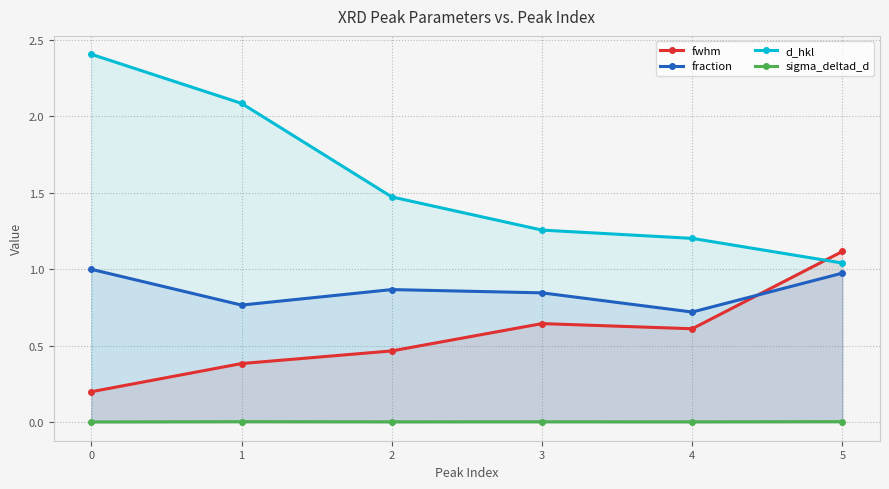

True or false: fraction and d_hkl cross at least once.

False